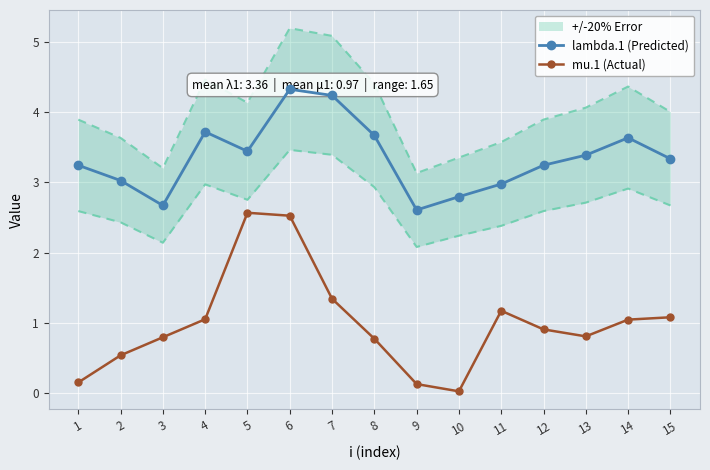

Read the mu.1 (Actual) value at 7.

1.3